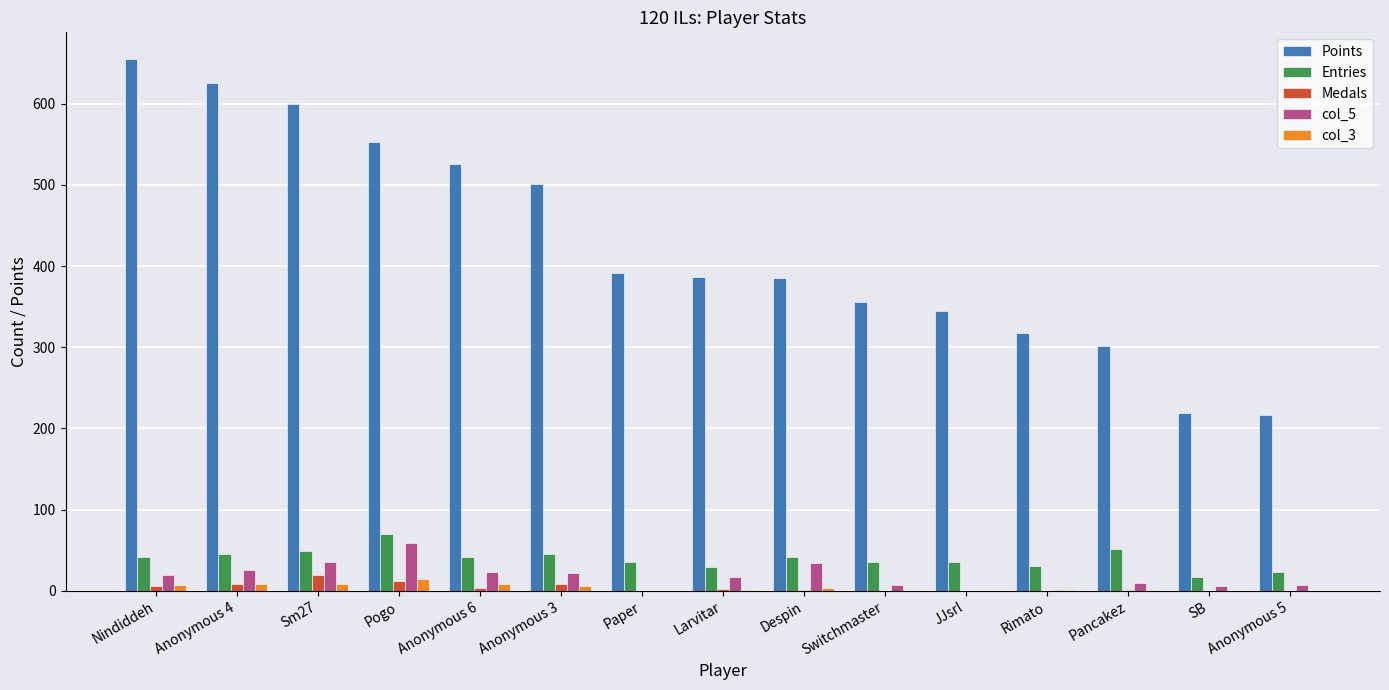

The Entries series shows 52 at Pancakez. True or false?

True